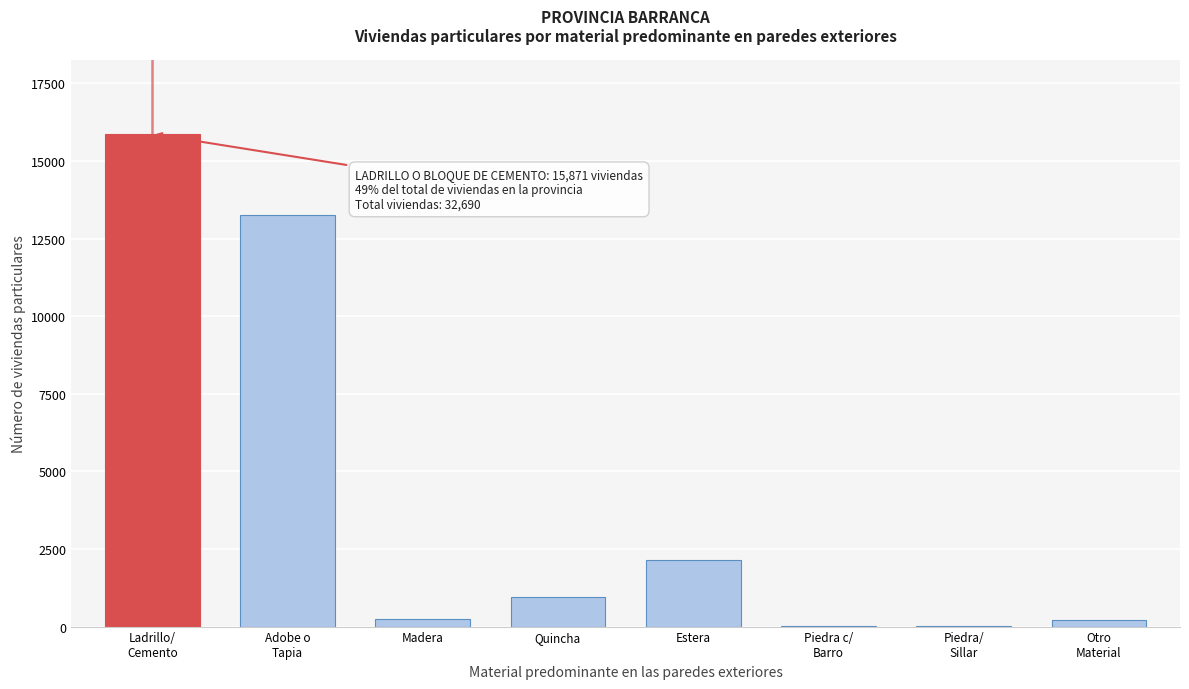

Is it true that the value at Estera is 2143?

True